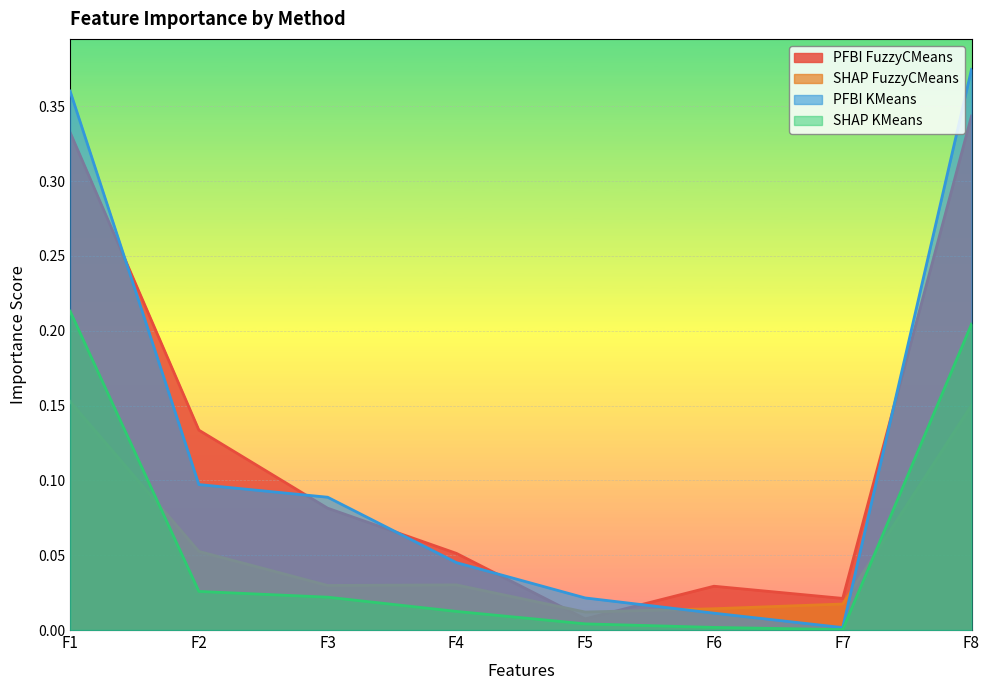

What are all the series names shown in the legend?

PFBI FuzzyCMeans, SHAP FuzzyCMeans, PFBI KMeans, SHAP KMeans